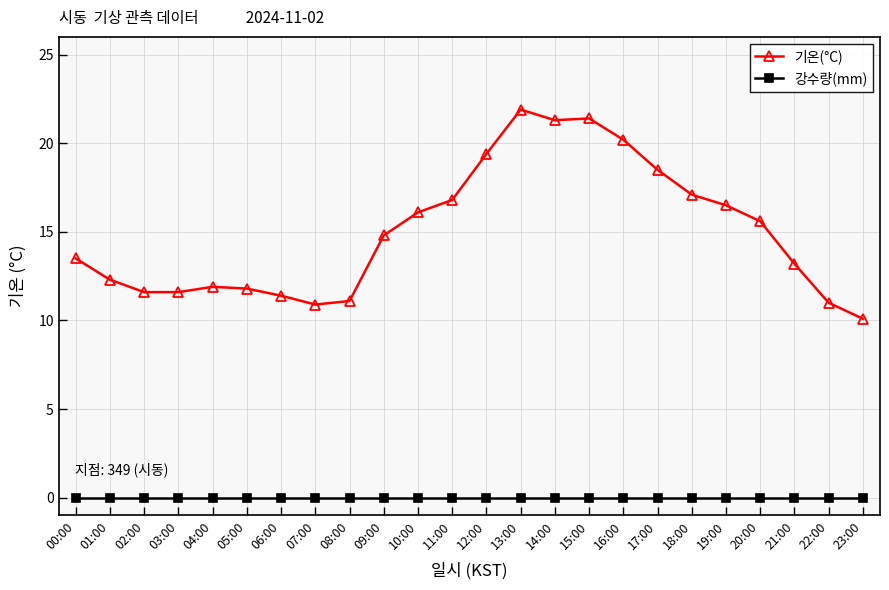

Is the value of 기온(°C) at 06:00 greater than the value of 강수량(mm) at 00:00?

Yes